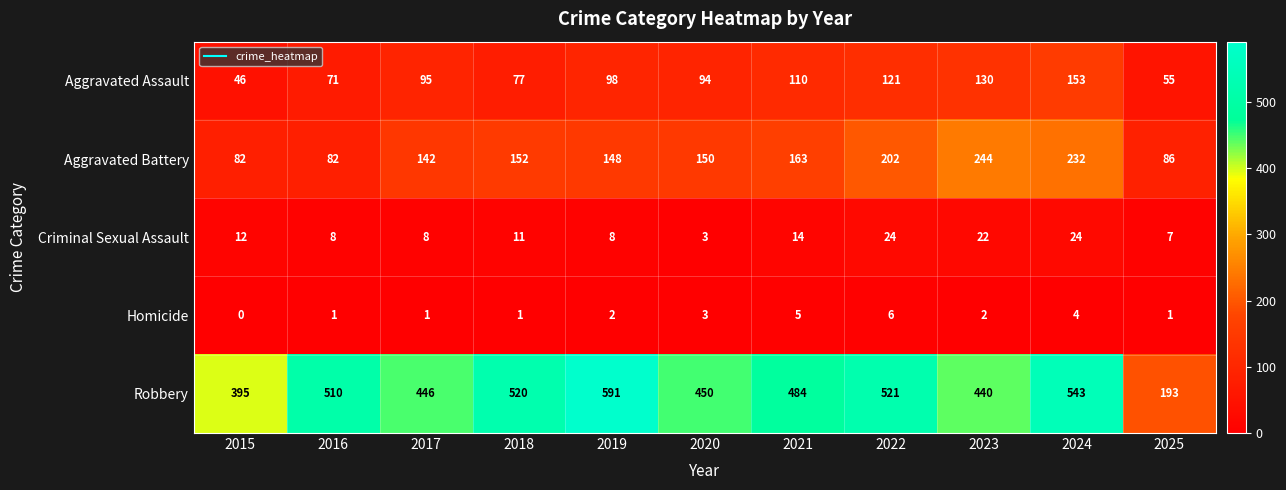

What is the average value of the Criminal Sexual Assault series?

13